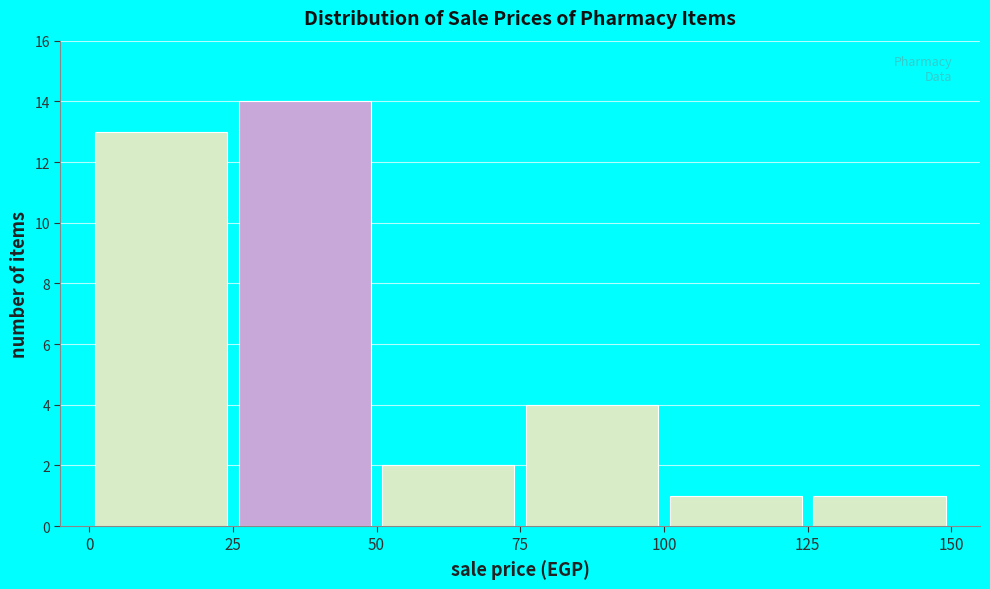

Over which range of the x-axis is the bar tallest?

25 to 50